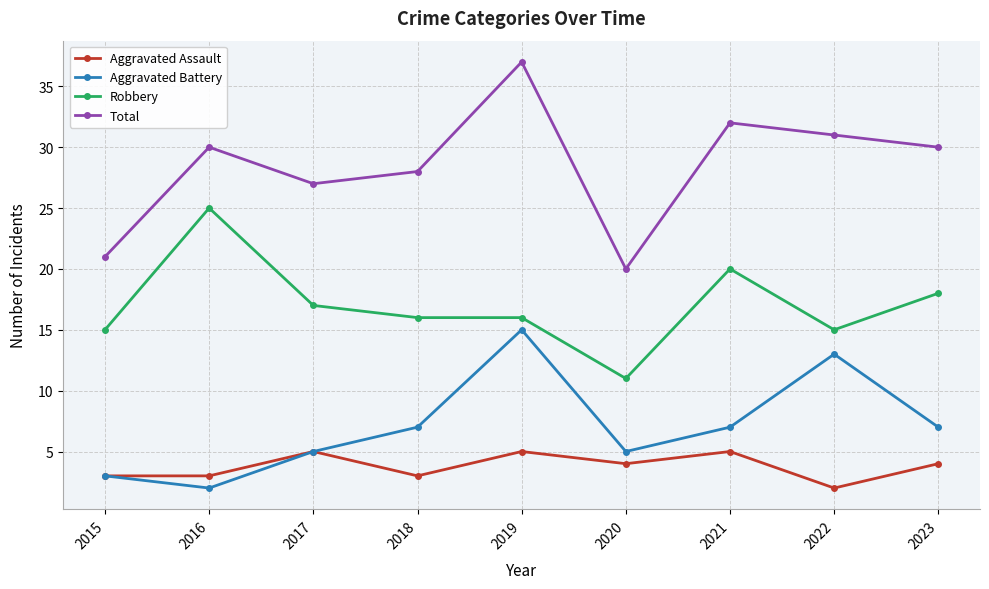

What is the sum of the Aggravated Battery values at 2018 and 2017?

12